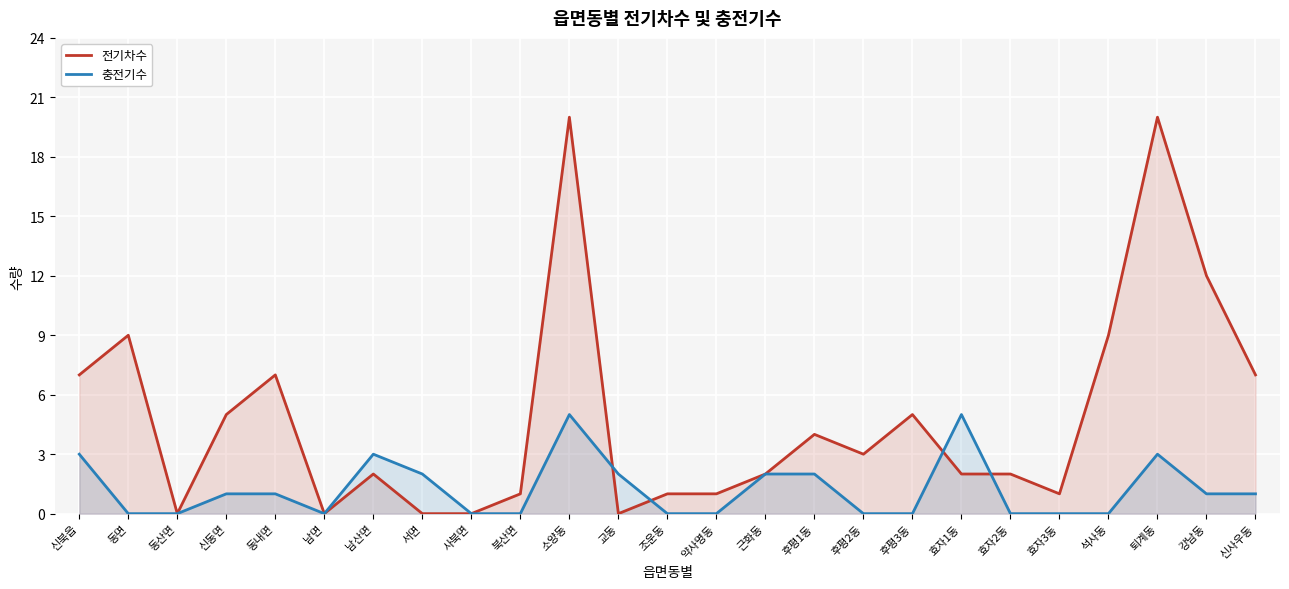

What is the difference between the second highest and second lowest values in the 전기차수 series?

20